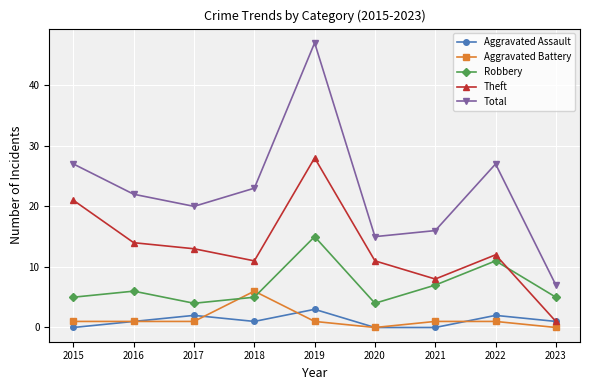

Which label corresponds to the largest value in the chart?

2019